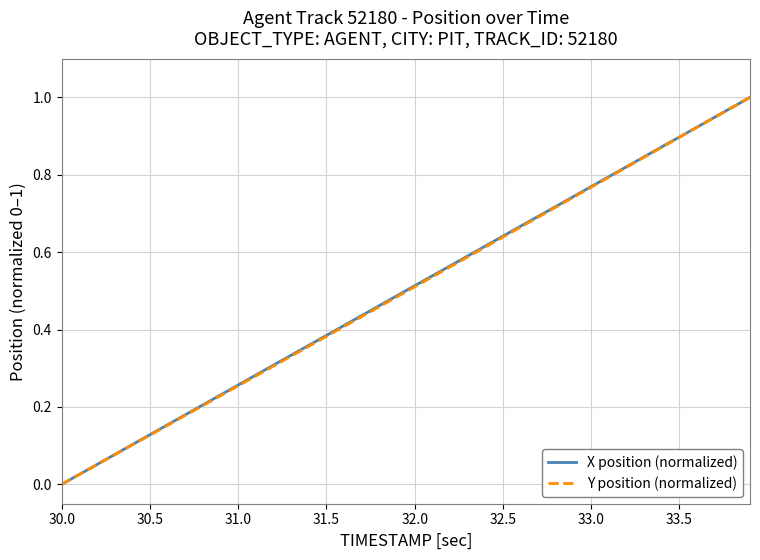

List the series in order of their peak value, lowest first.

X position (normalized), Y position (normalized)